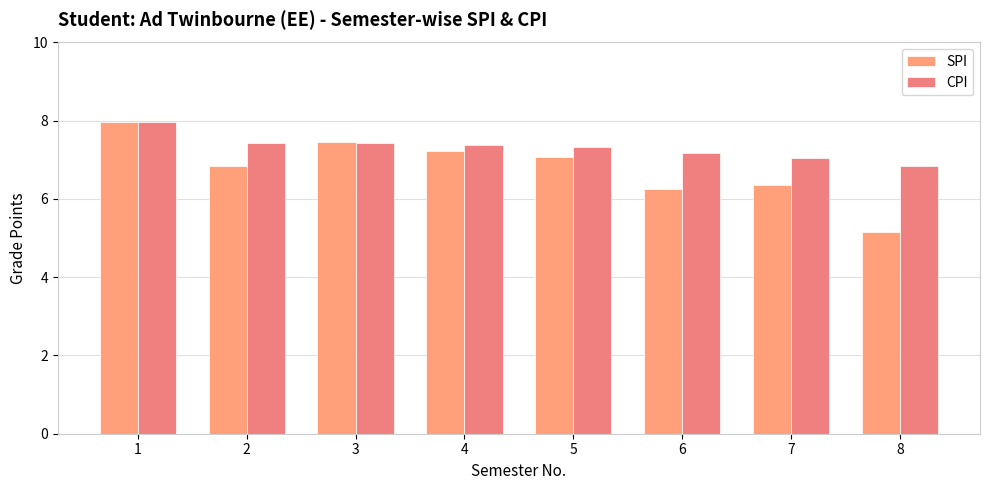

Which series changed the most between 2 and 6?

SPI